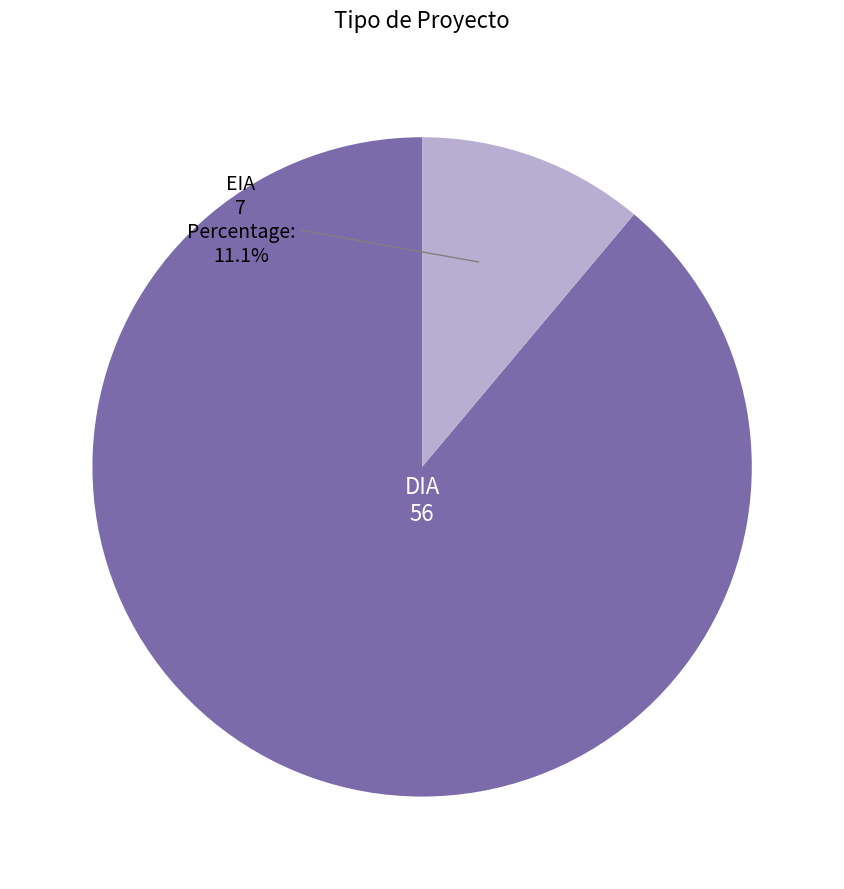

Is there any slice that represents more than half of the pie?

Yes